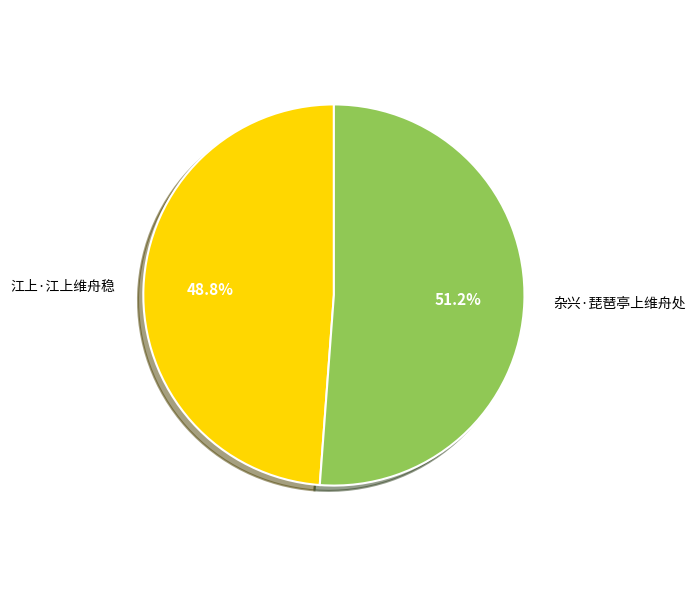

What is the smallest slice in the pie chart?

江上·江上维舟稳